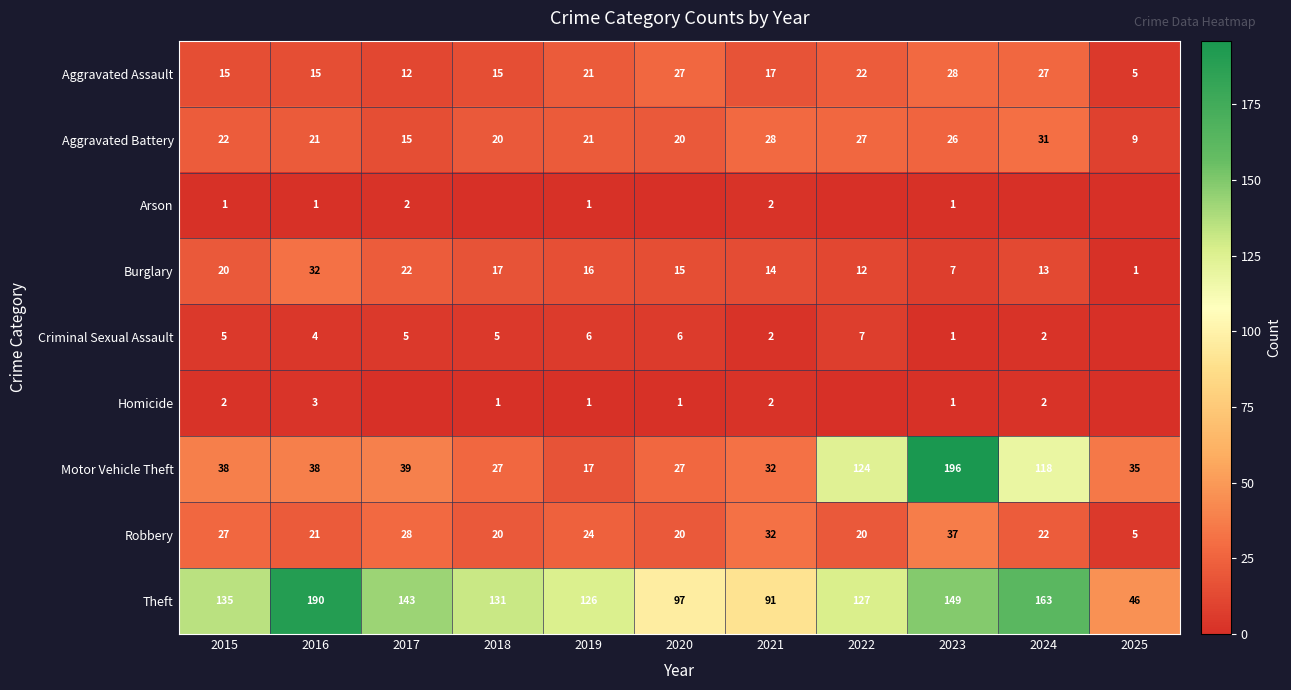

What is the sum of the Aggravated Assault values at 2020 and 2019?

48